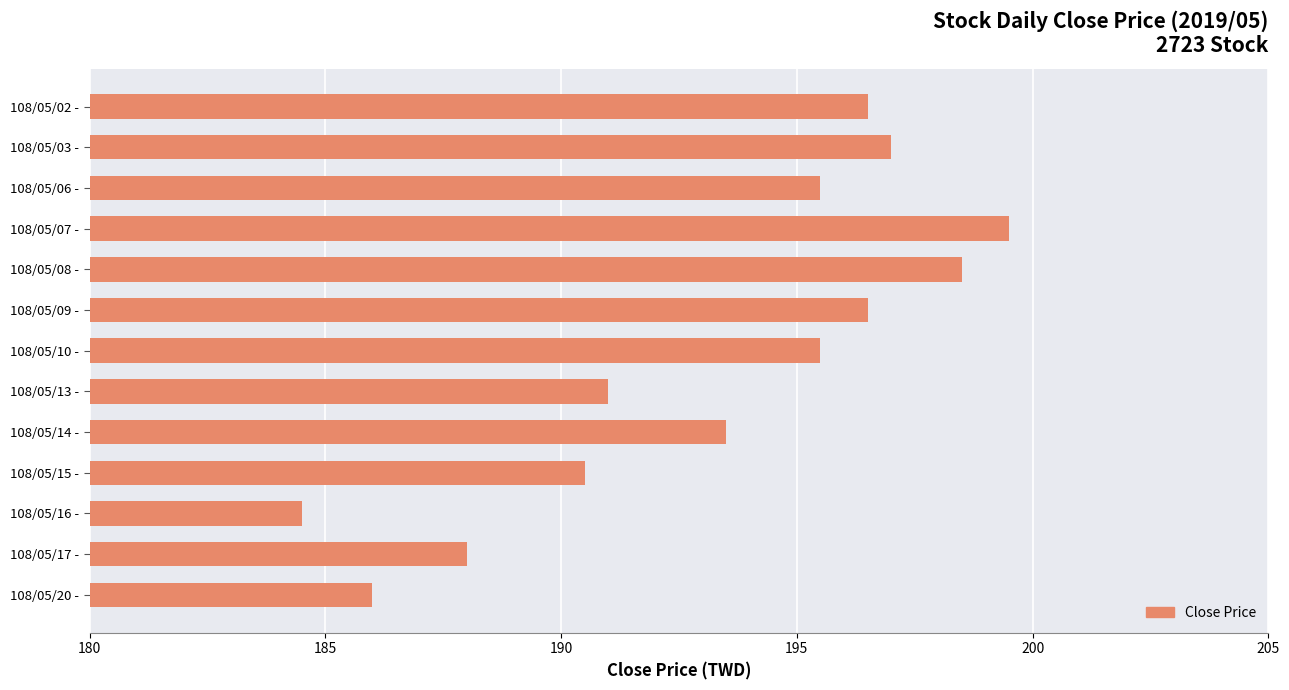

What is the average value?

193.3